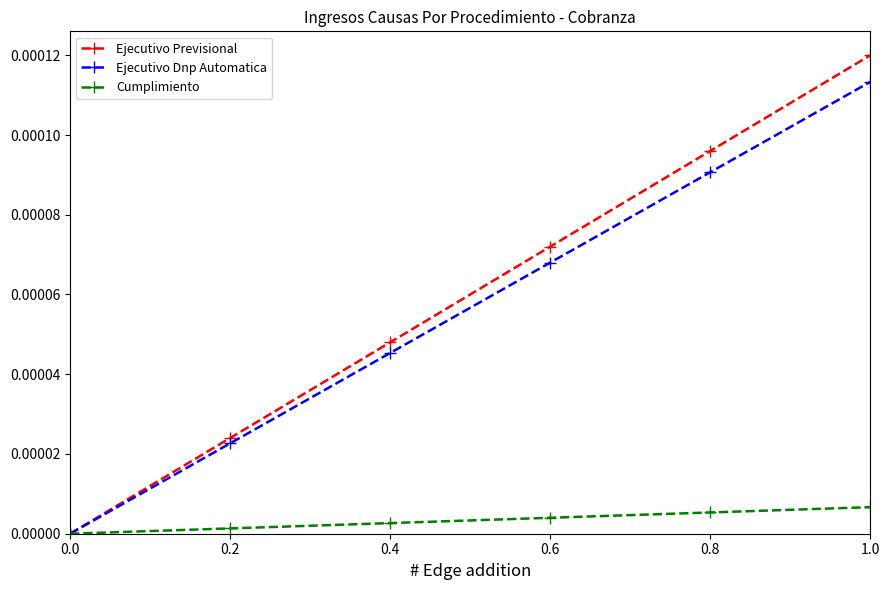

What is the label of the 5th point from the left?

0.8